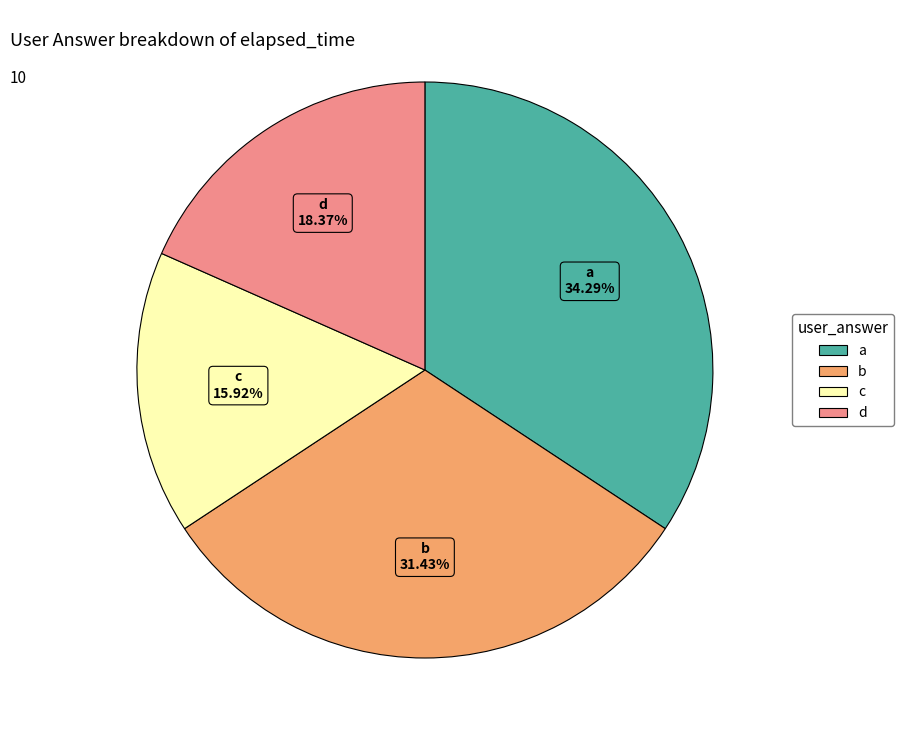

Is there any slice that represents more than half of the pie?

No